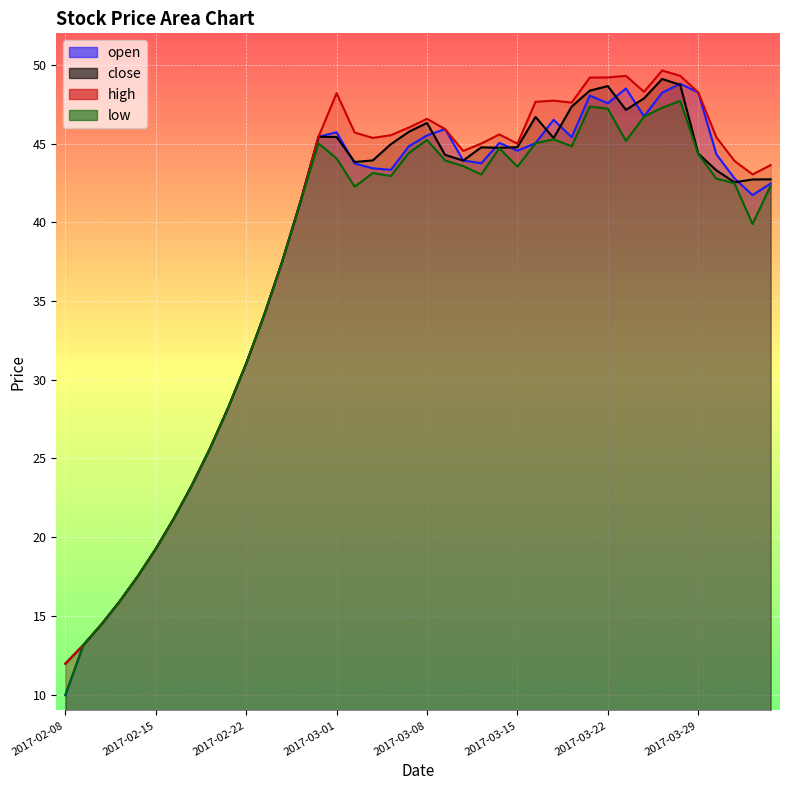

At which category does close reach its first local valley?

2017-03-02